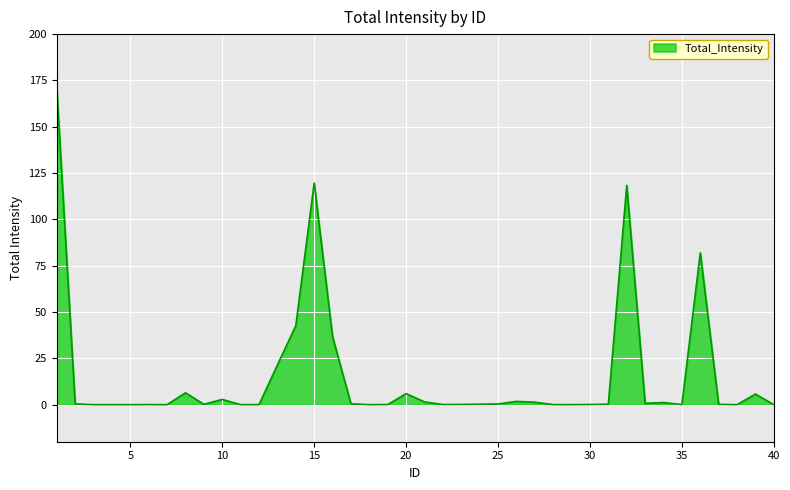

What is the difference between the maximum and minimum values?

170.4